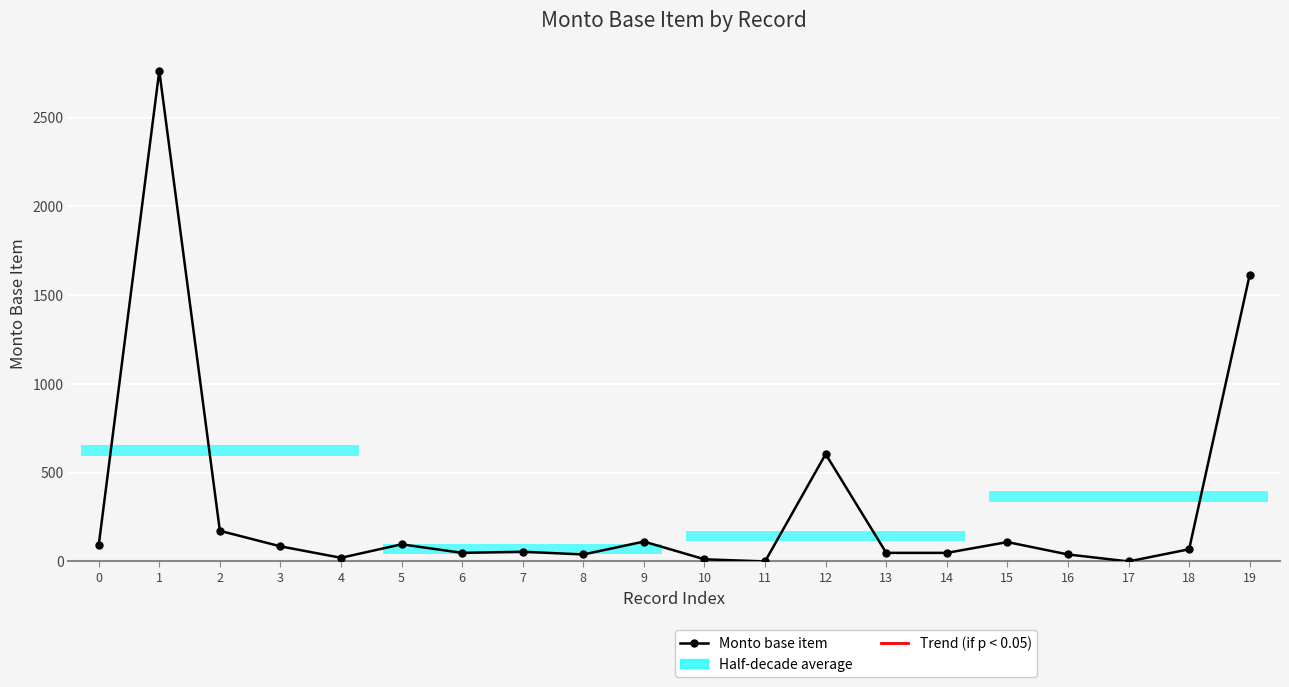

What is the sum of all values?

6028.7